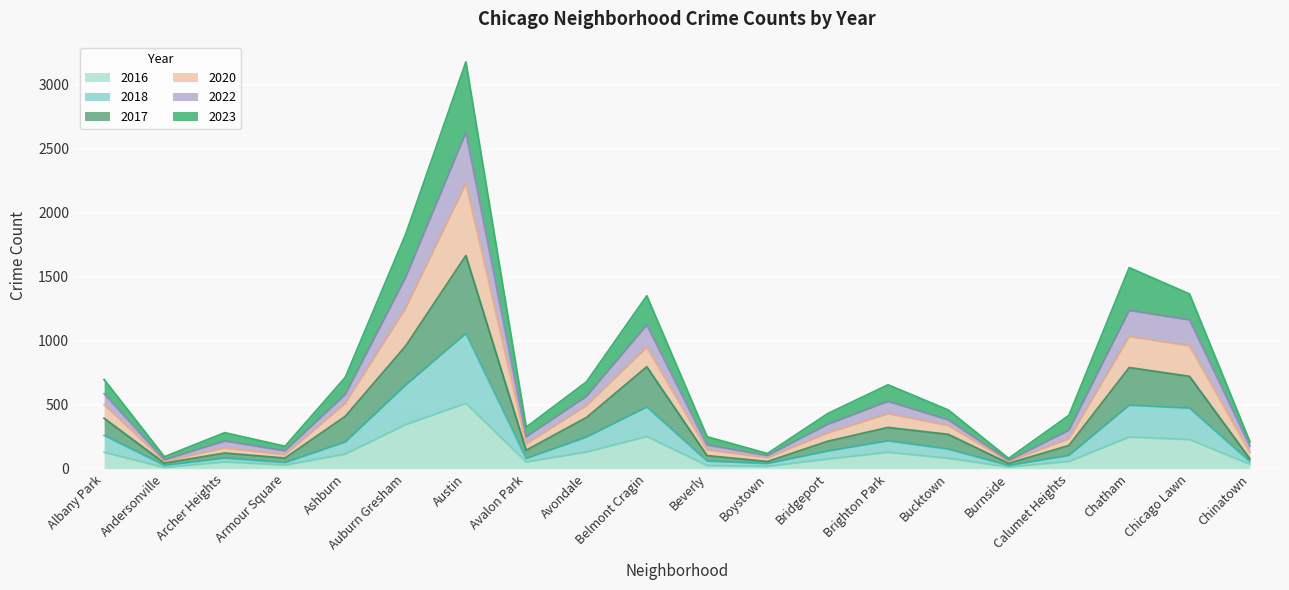

How many lines are shown in the chart?

6